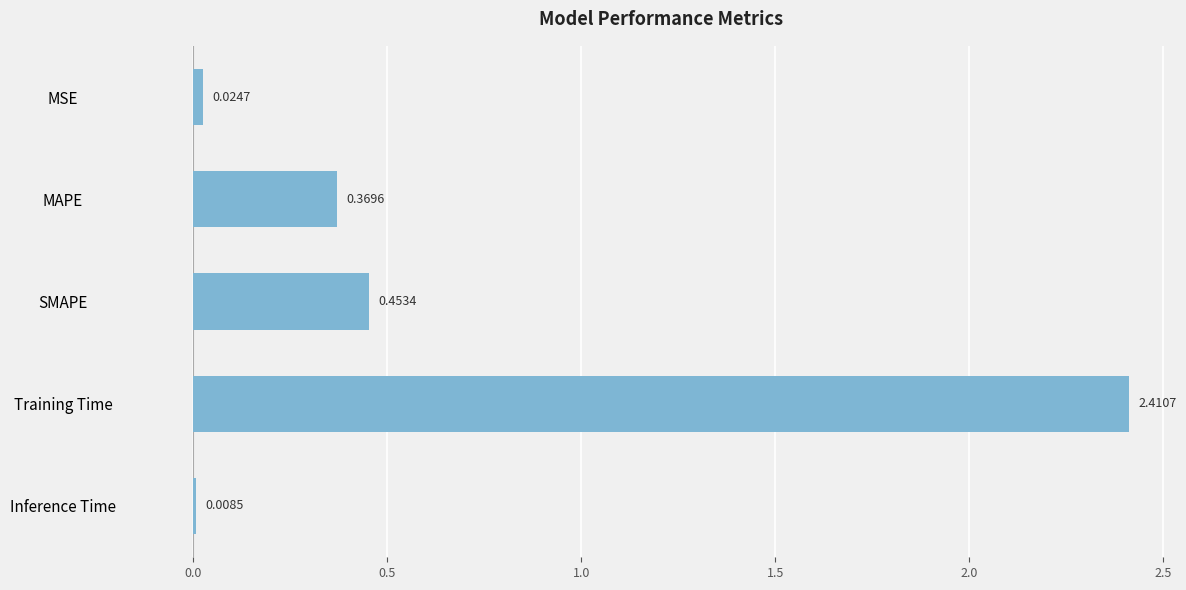

What is the label of the 3rd bar from the top?

SMAPE